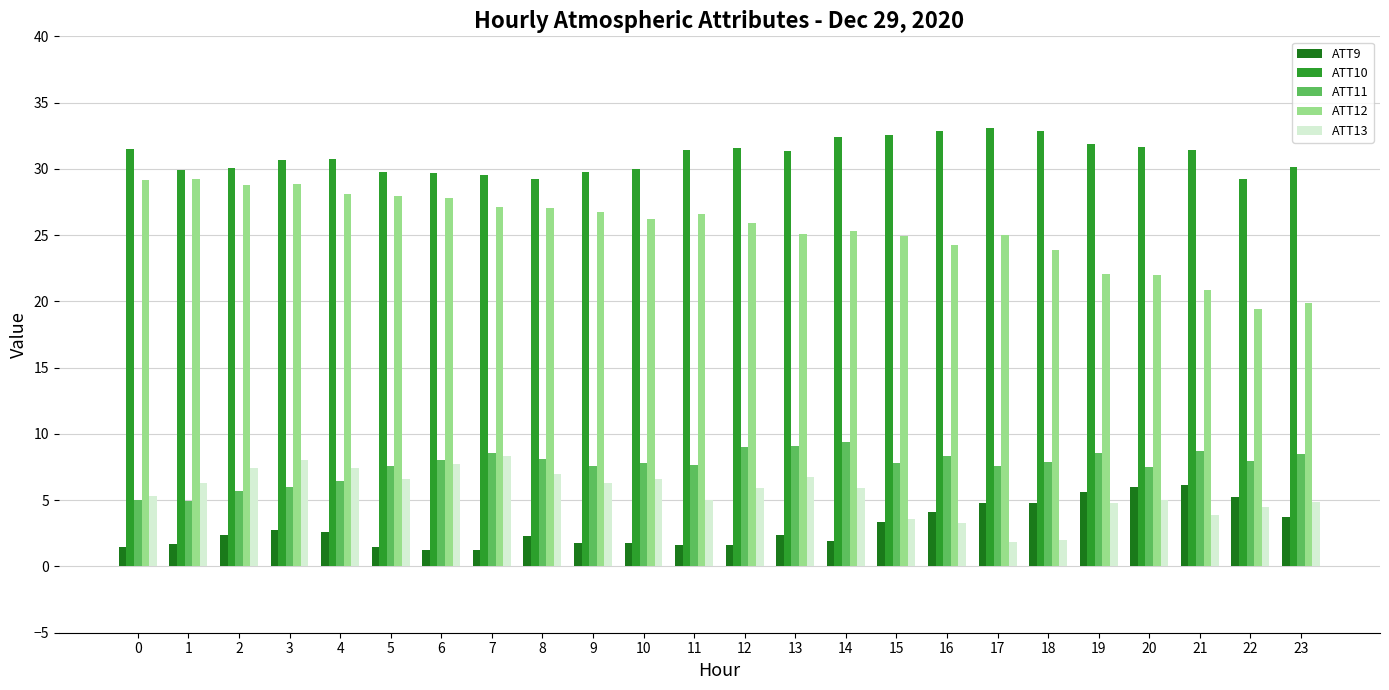

Rank the series at 16 from highest to lowest value.

ATT10, ATT12, ATT11, ATT9, ATT13